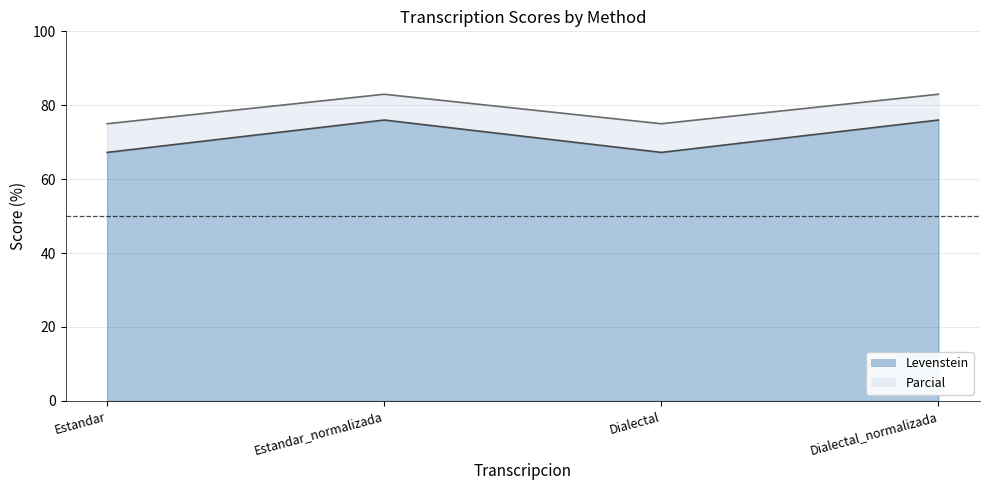

Which category has the lowest value in the Levenstein series?

Estandar